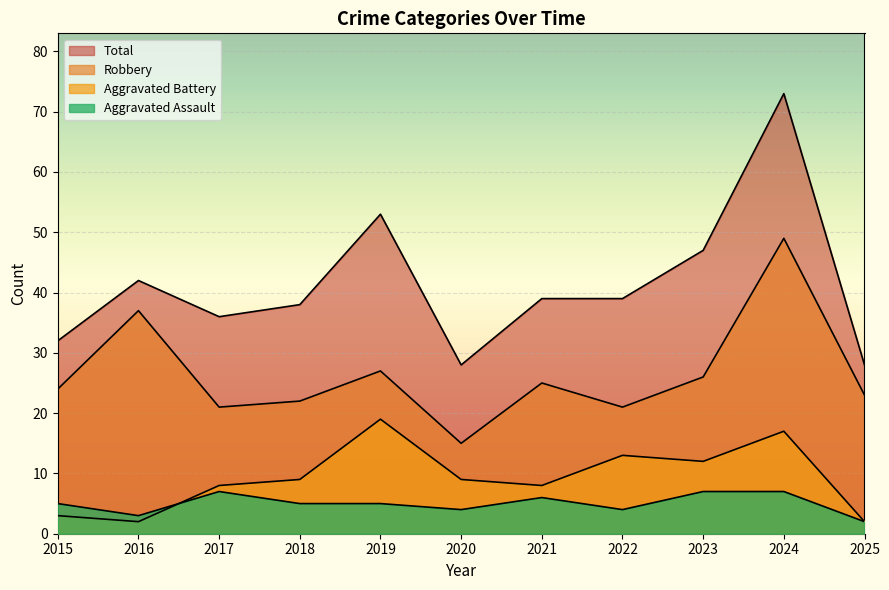

The value of Aggravated Assault at 2023 is 1. True or false?

False